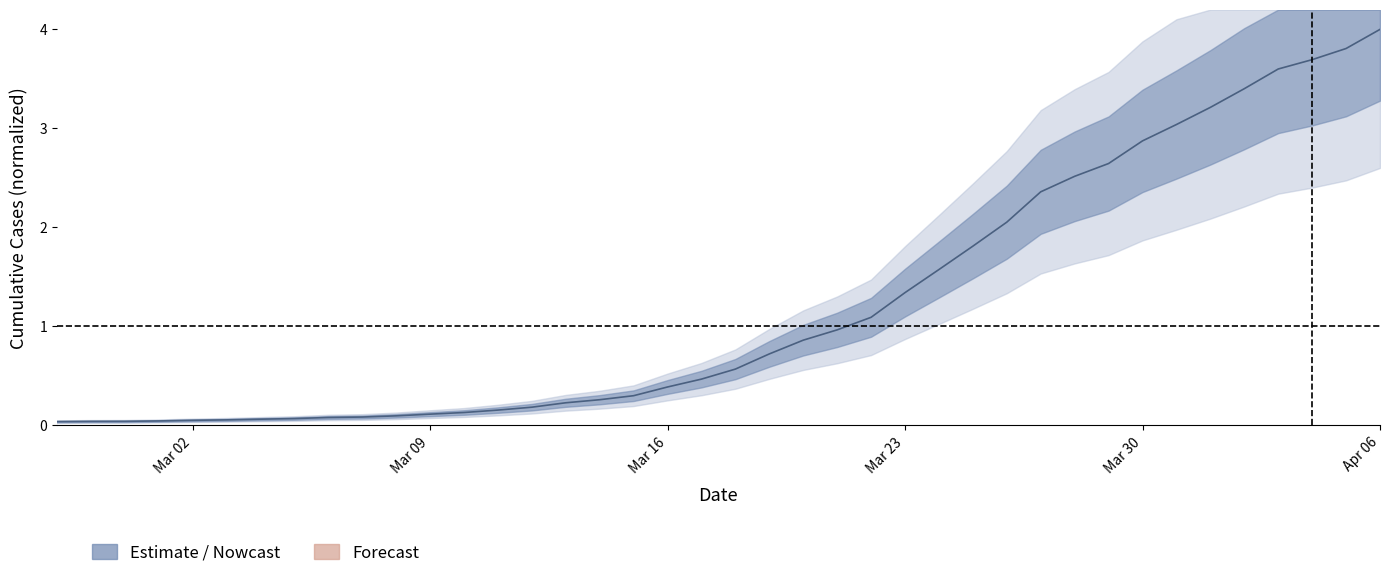

What is the ratio of the value at 2020-03-27 to the value at 2020-03-22?

2.2